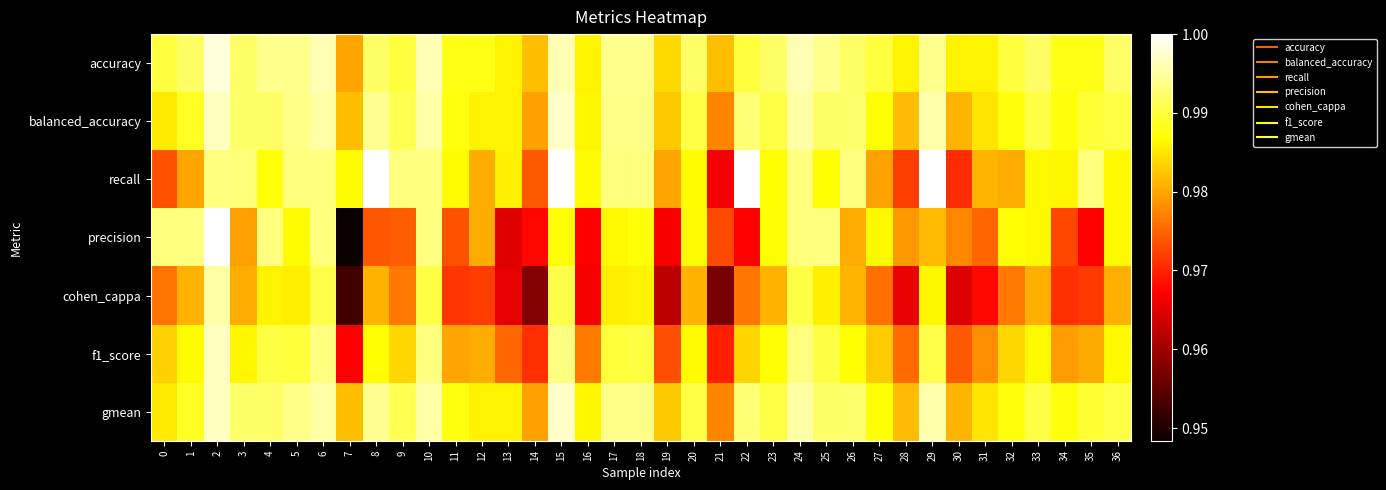

Rank the series by their maximum value, from lowest to highest.

cohen_cappa, f1_score, gmean, balanced_accuracy, accuracy, recall, precision